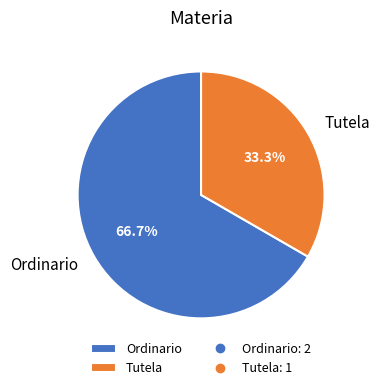

Rank the categories by value from lowest to highest.

Tutela, Ordinario